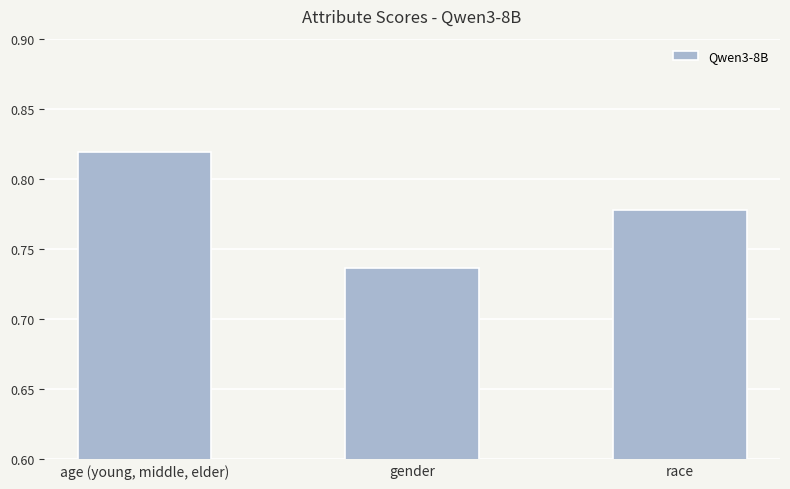

Are the bars grouped side by side (vs. stacked)?

No